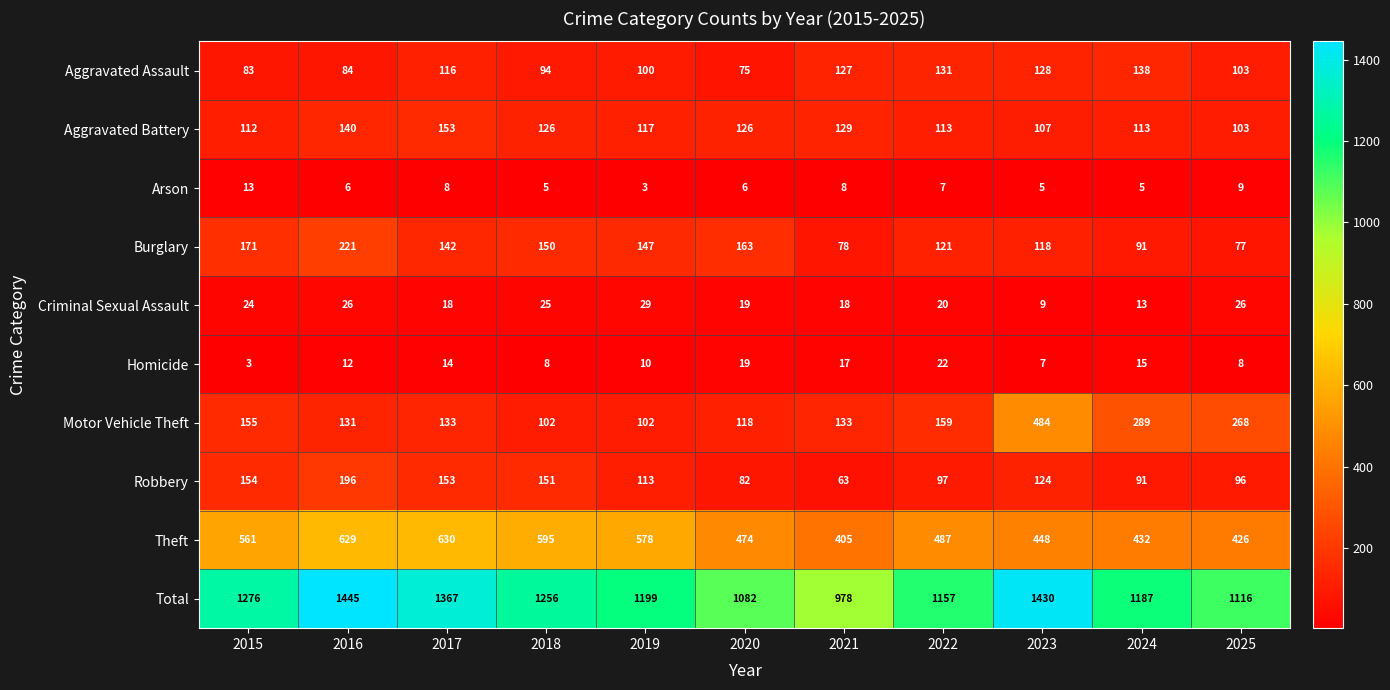

True or false: Aggravated Battery has a value of 178 at 2024.

False